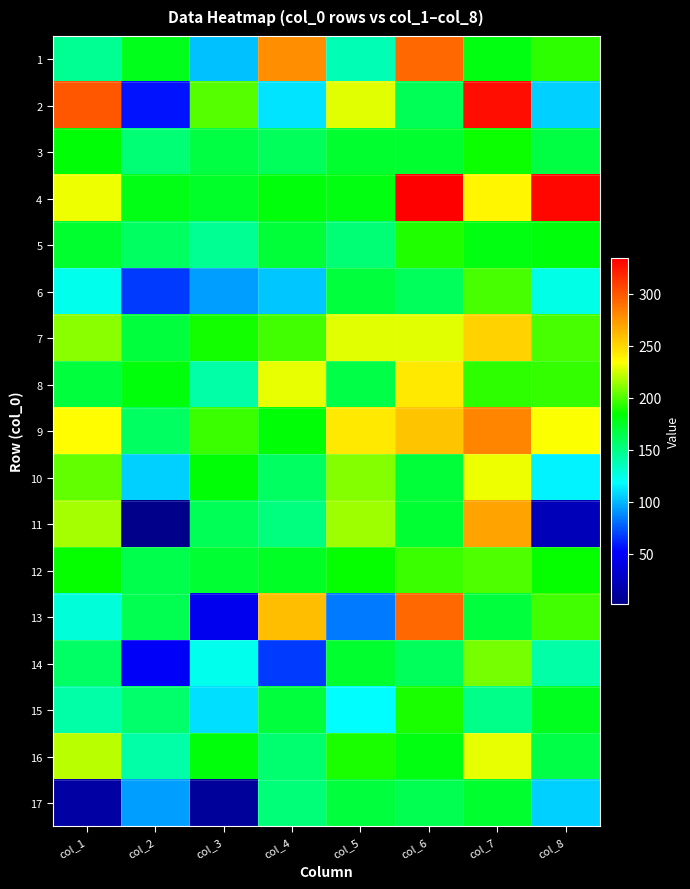

Which category has the highest value across all series?

col_6